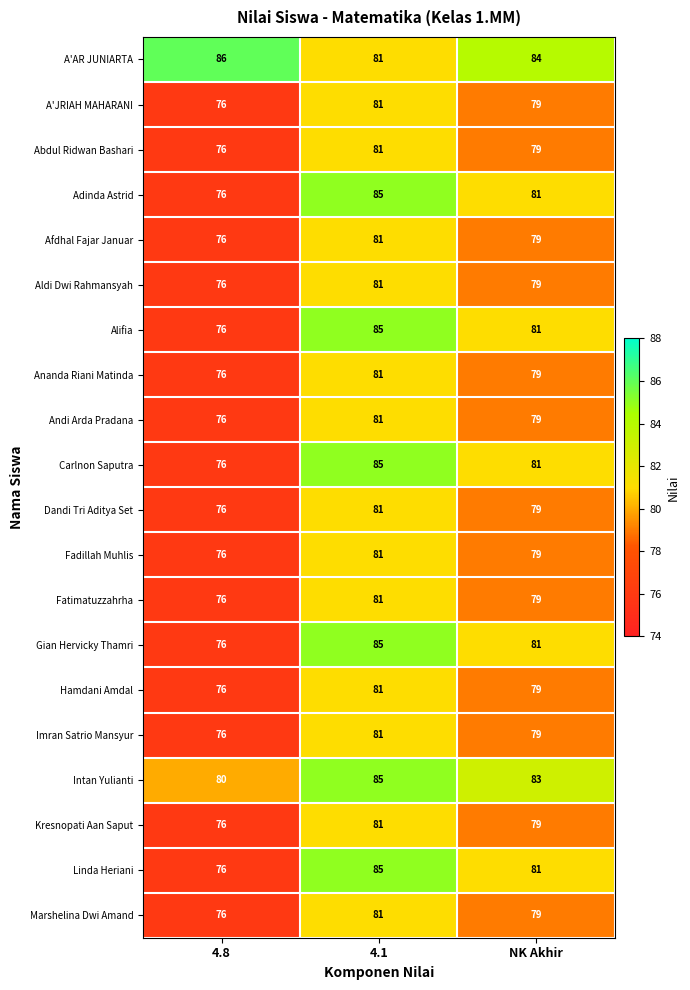

How many series are shown in this chart?

20